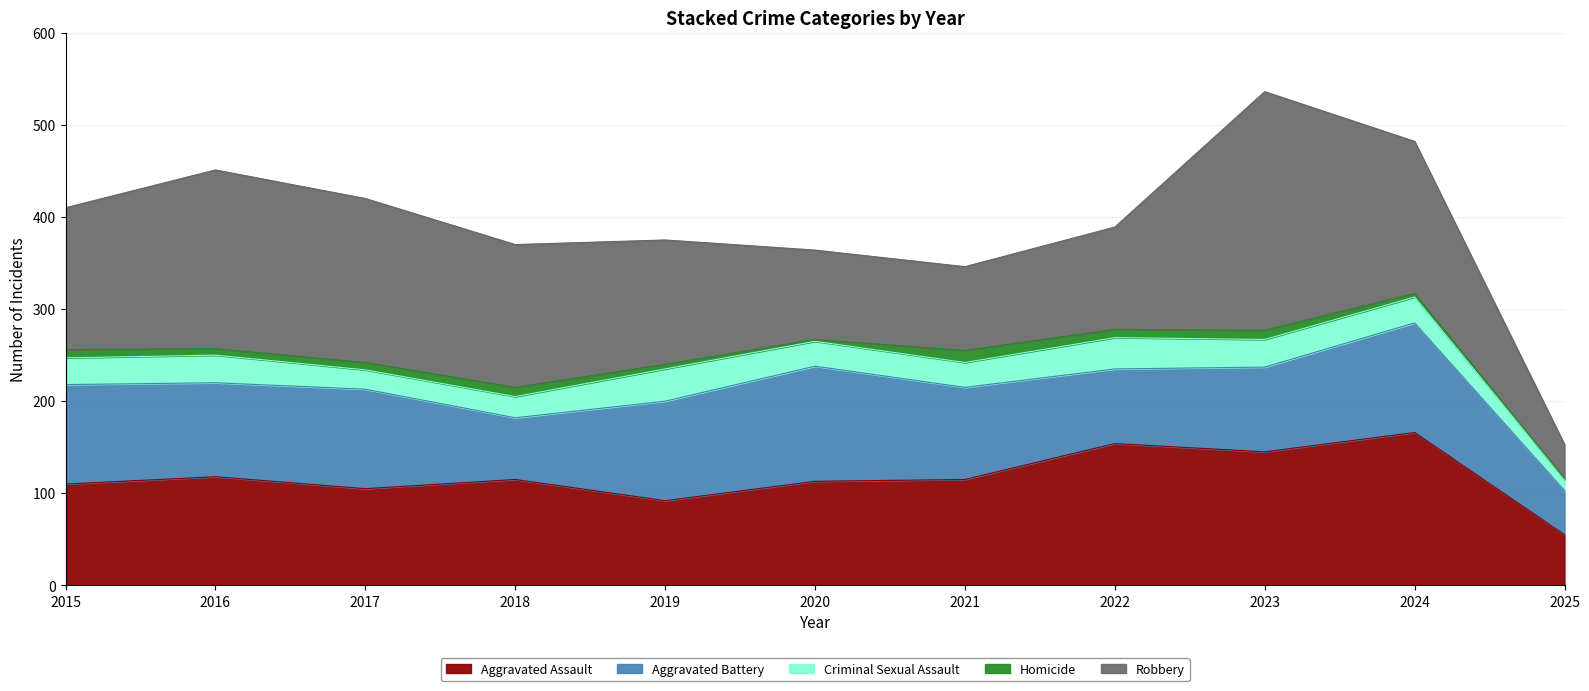

The value of Aggravated Battery at 2024 is 119. True or false?

True